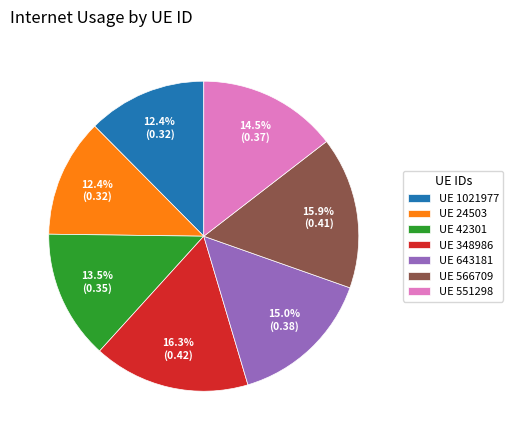

How many segments does this pie chart have?

7